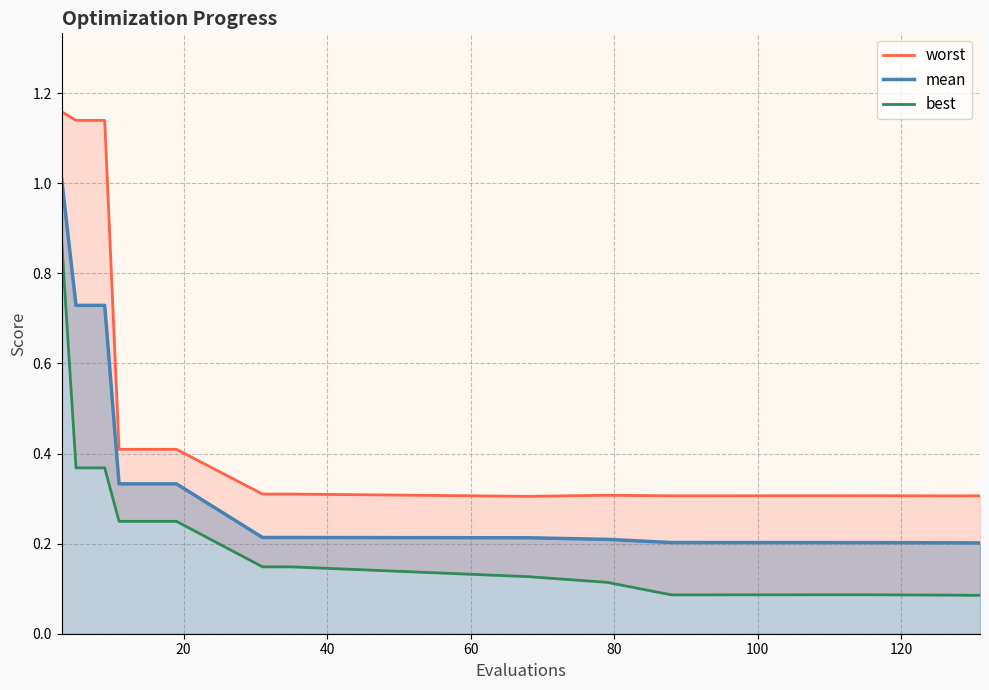

What is the maximum value for mean?

1.0